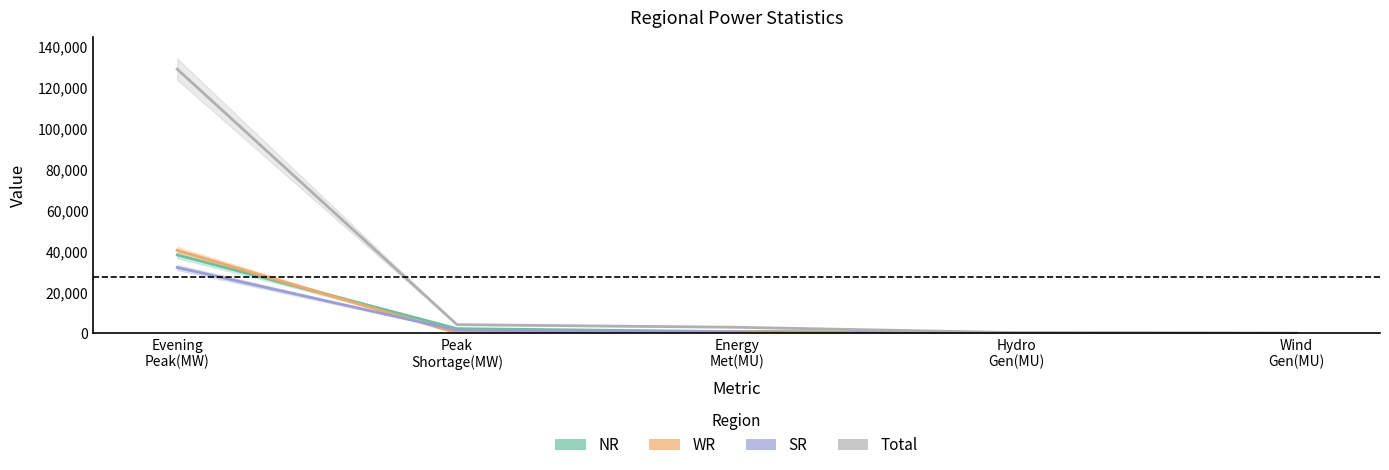

What value does the SR series have at Hydro
Gen(MU)?

69